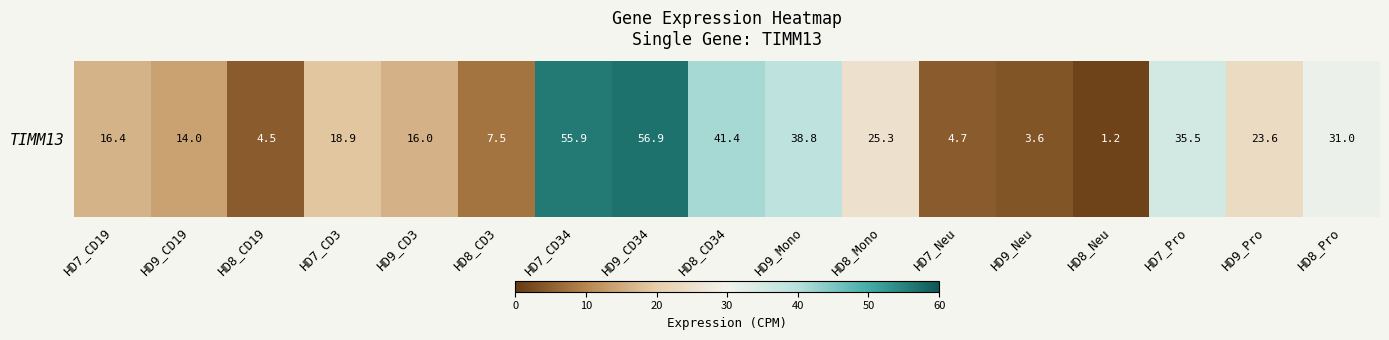

What is the difference between the maximum and minimum values?

55.7